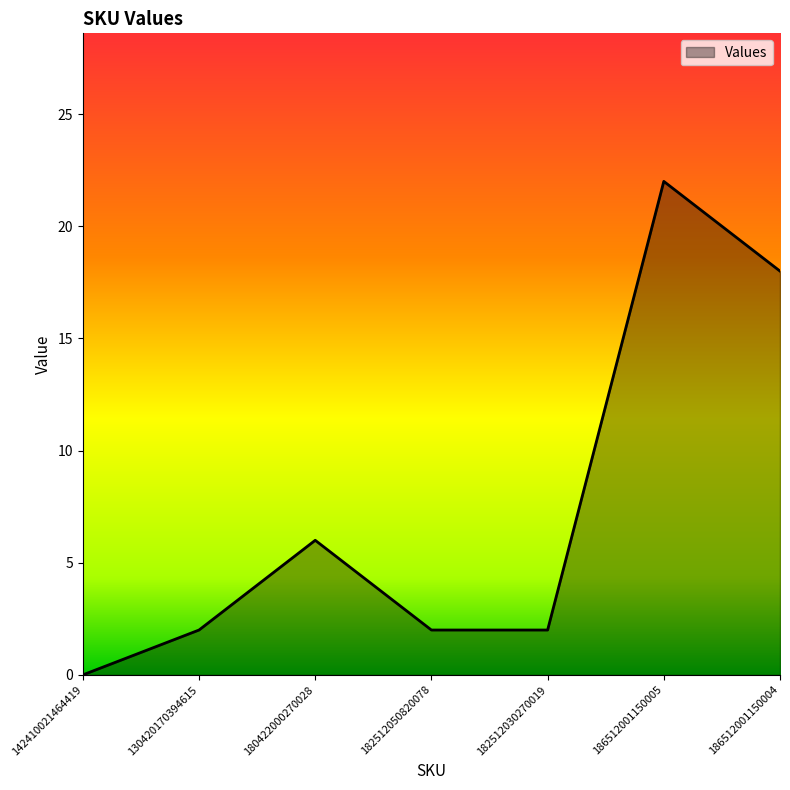

Which category has the highest value across all series?

186512001150005